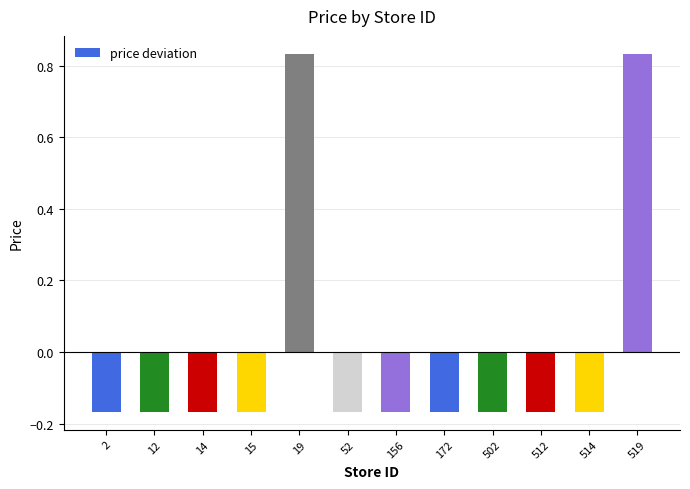

How many values are below zero?

10